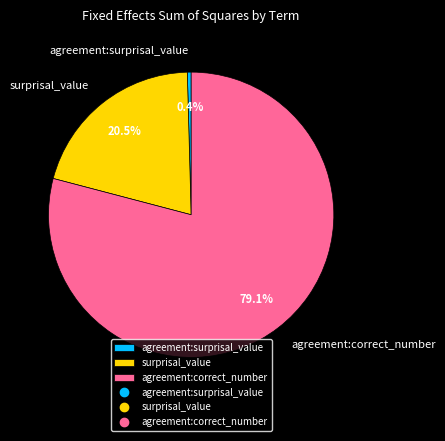

What is the largest slice in the pie chart?

agreement:correct_number